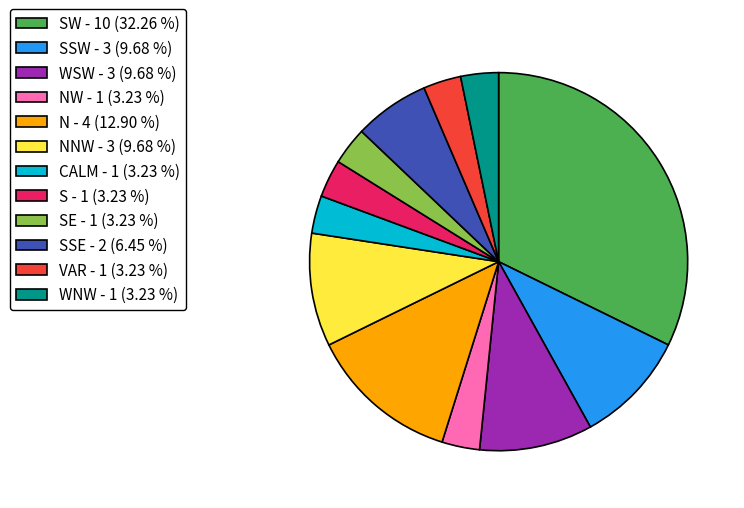

Which category has the biggest portion of the pie?

SW - 10 (32.26 %)